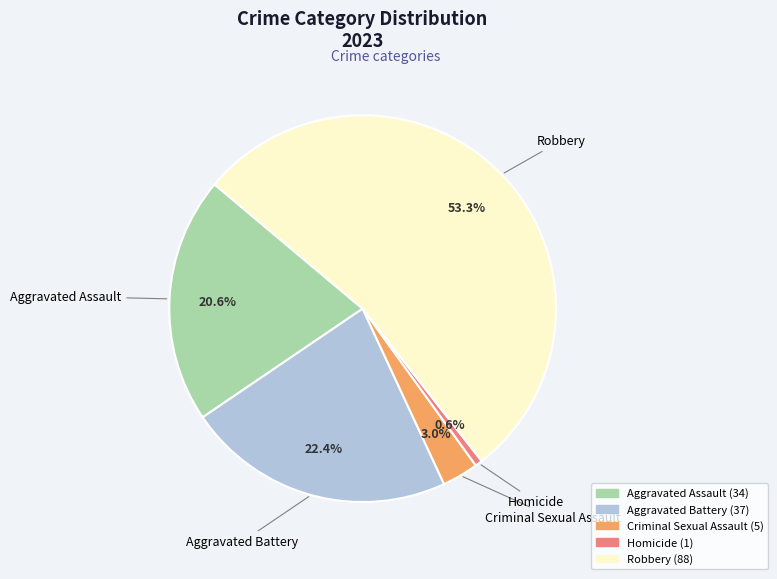

Do Robbery and Criminal Sexual Assault together represent more than half of the pie?

Yes